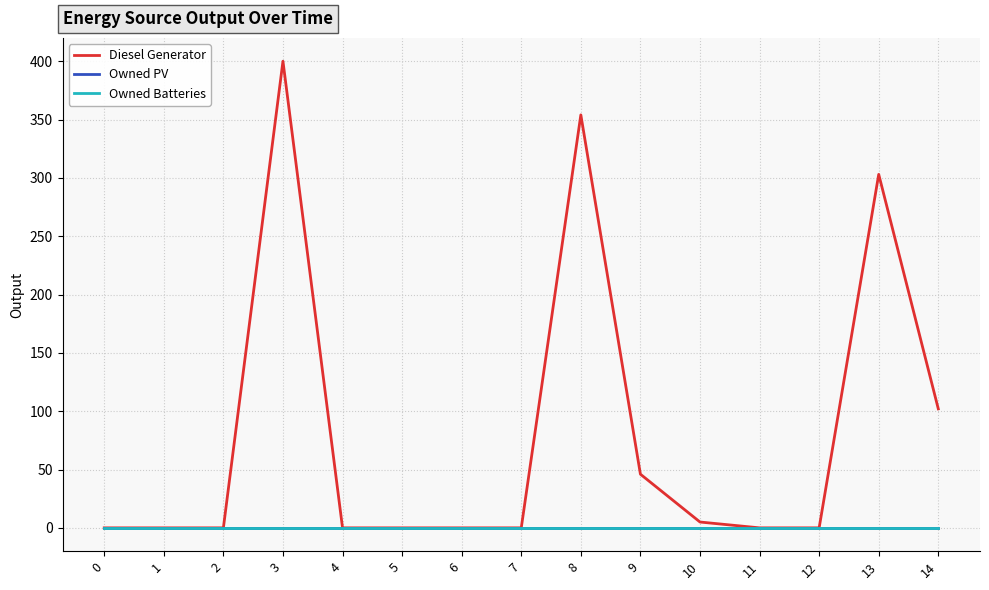

Does the chart have visible grid lines?

Yes